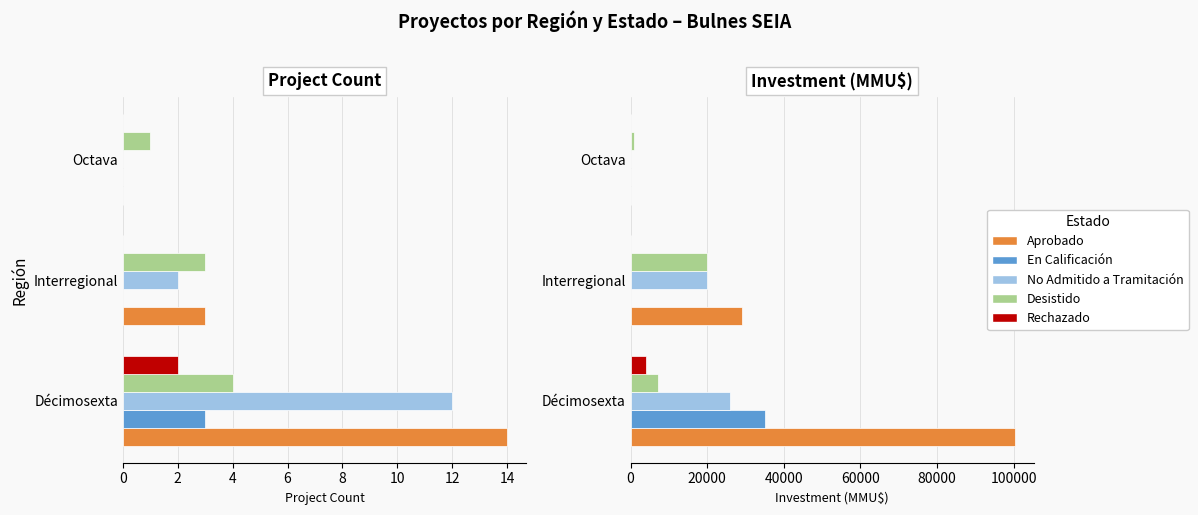

Count the Desistido values in the range 1000 to 19980.

3